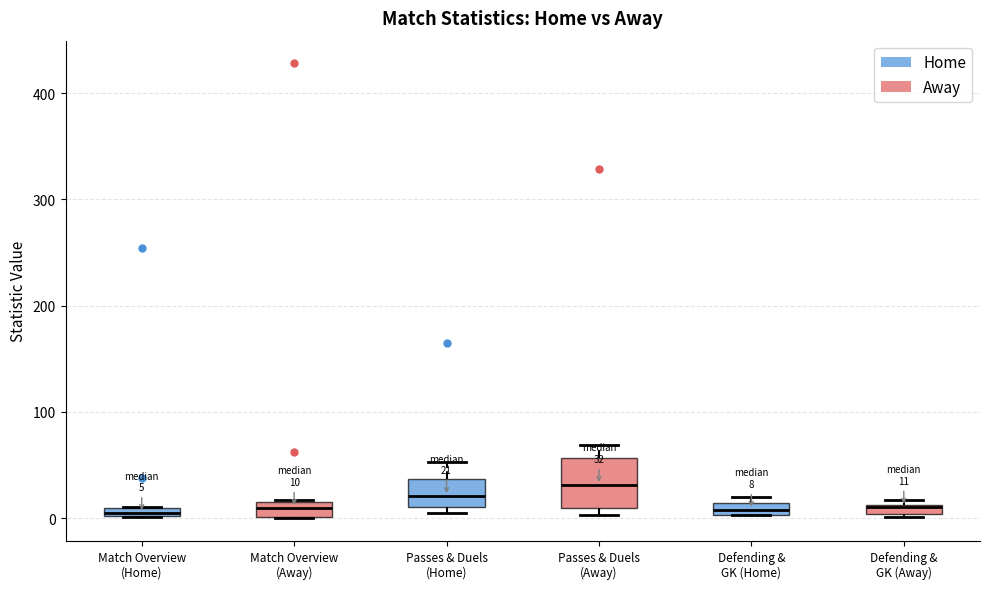

Comparing the boxes themselves (not the whiskers), which one is the tallest?

Passes & Duels (Away)